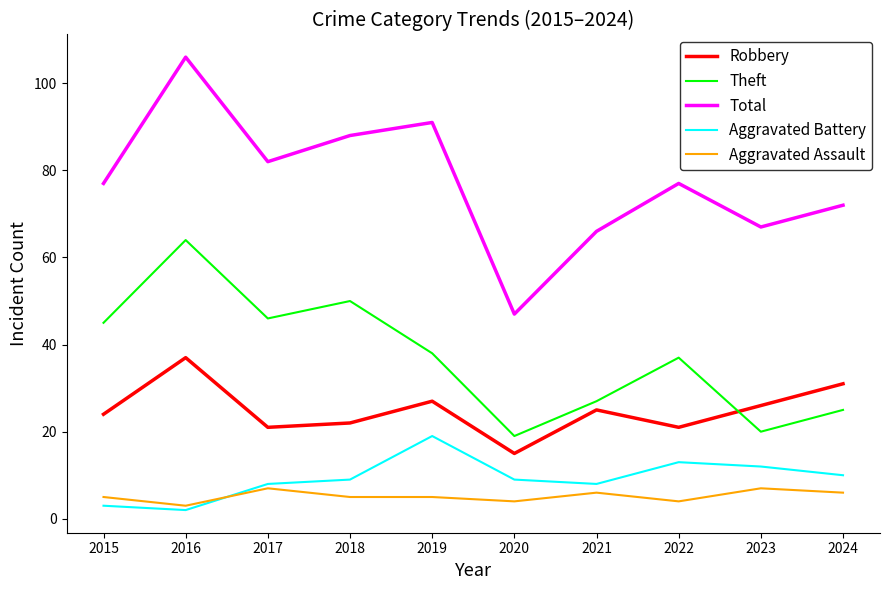

Is the value of Robbery at 2021 greater than the value of Aggravated Assault at 2023?

Yes